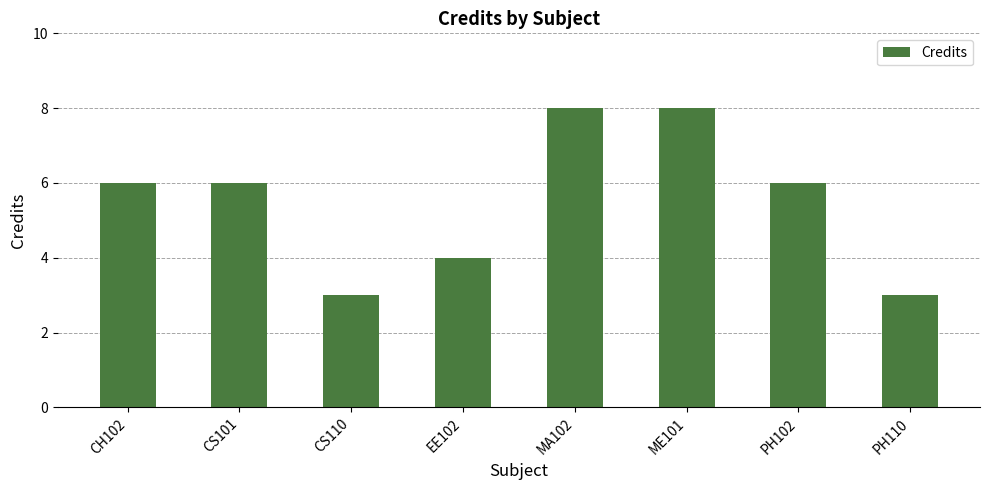

Between ME101 and PH110, which is larger?

ME101